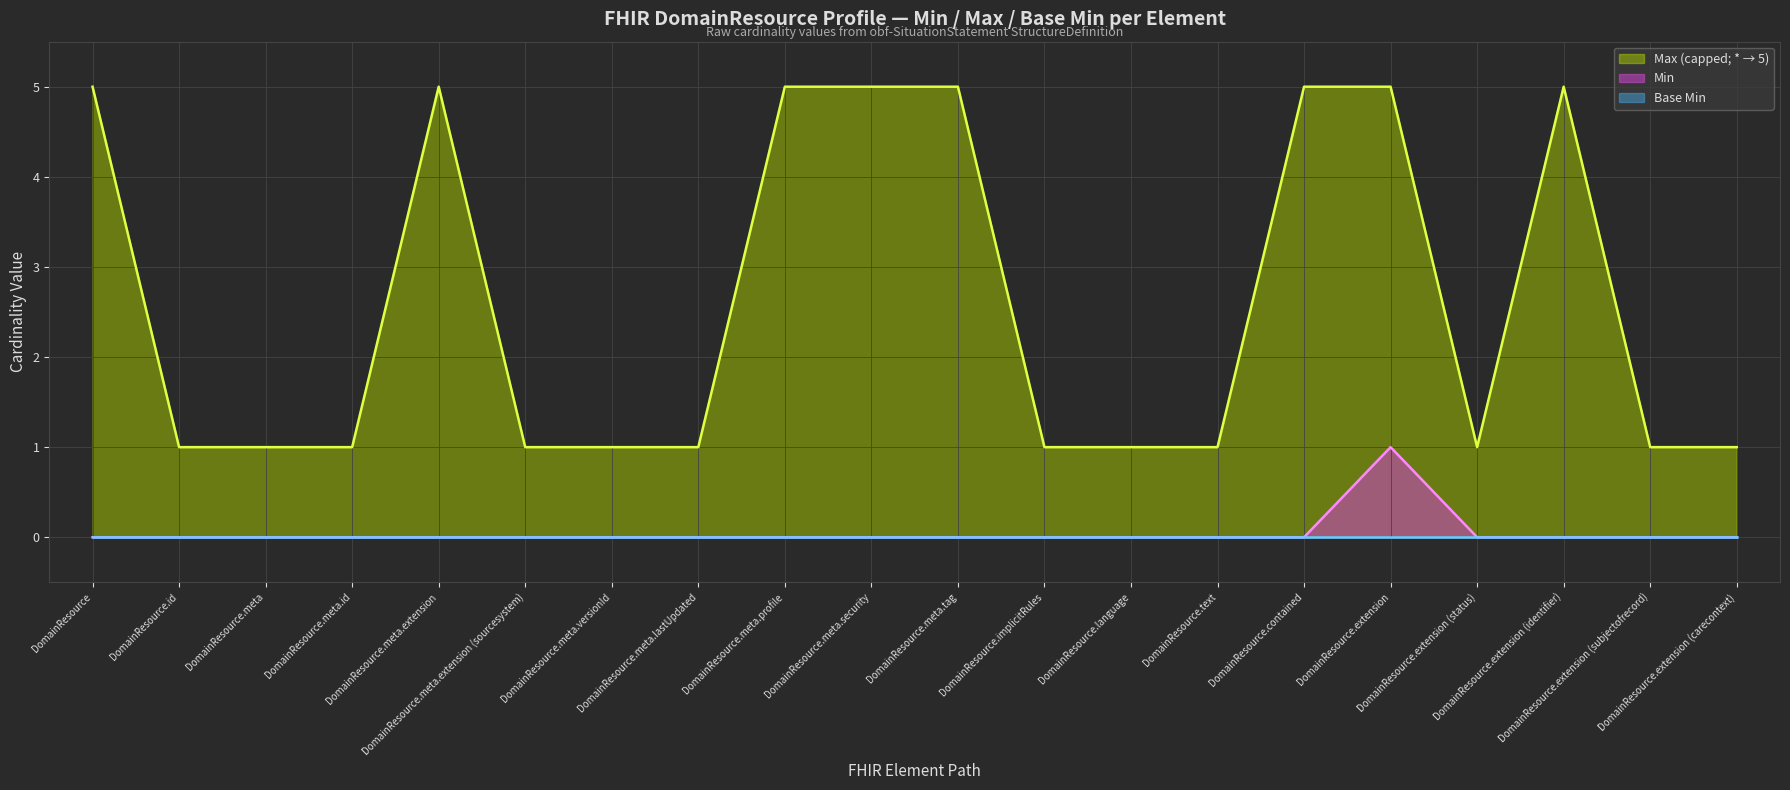

What is the difference between the highest and lowest values at DomainResource.meta.profile?

5